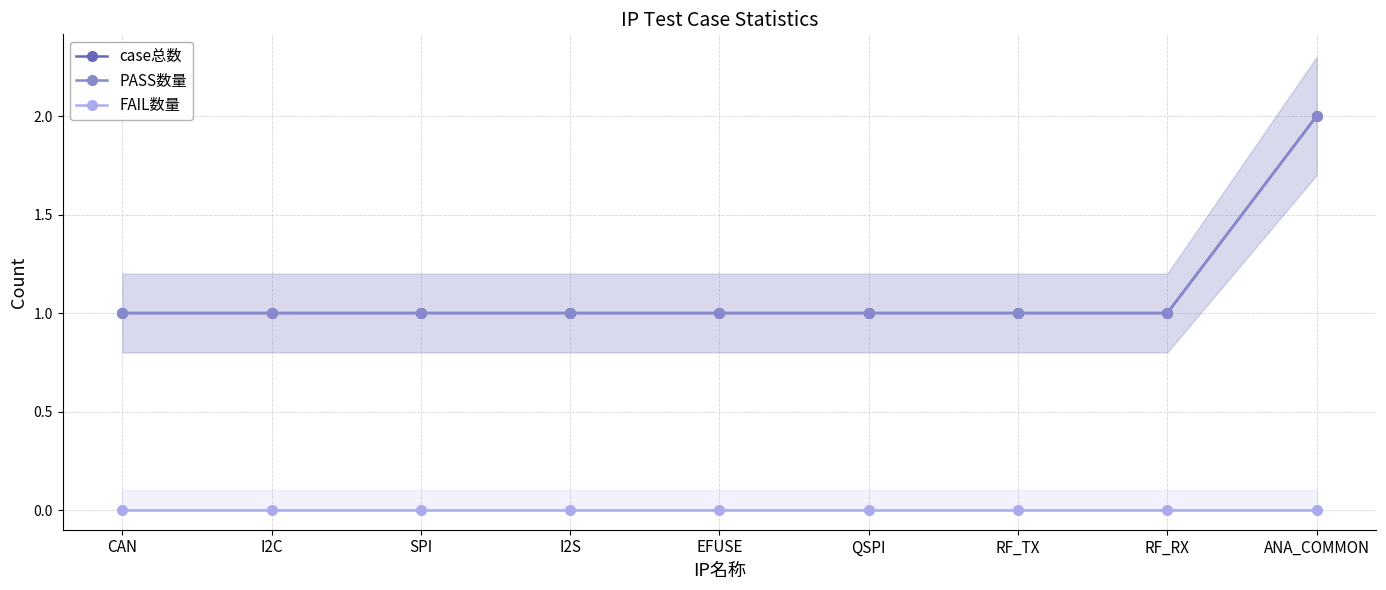

Reading left to right, transcribe all the data shown in this chart.

case总数: CAN=1	I2C=1	SPI=1	I2S=1	EFUSE=1	QSPI=1	RF_TX=1	RF_RX=1	ANA_COMMON=2
PASS数量: CAN=1	I2C=1	SPI=1	I2S=1	EFUSE=1	QSPI=1	RF_TX=1	RF_RX=1	ANA_COMMON=2
FAIL数量: CAN=0	I2C=0	SPI=0	I2S=0	EFUSE=0	QSPI=0	RF_TX=0	RF_RX=0	ANA_COMMON=0